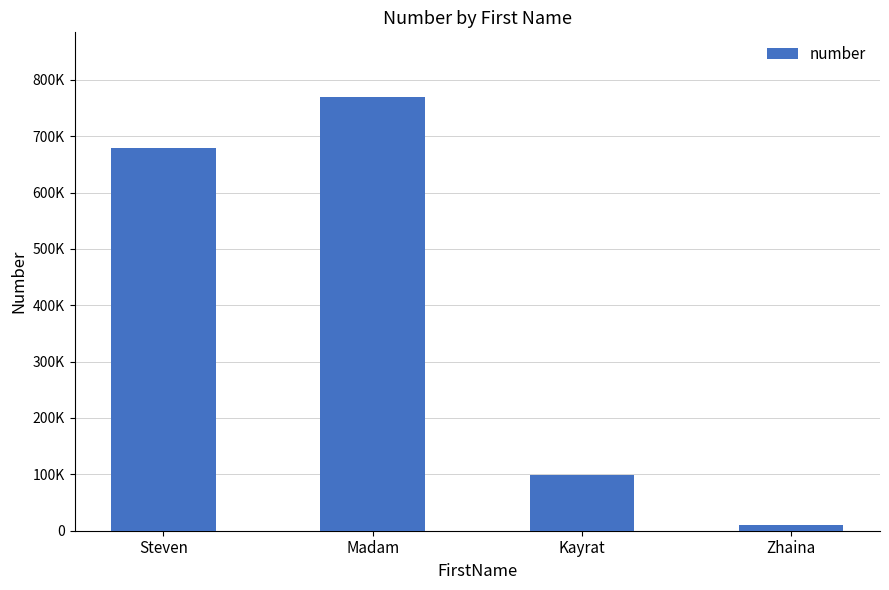

The value at Kayrat is 54846. True or false?

False